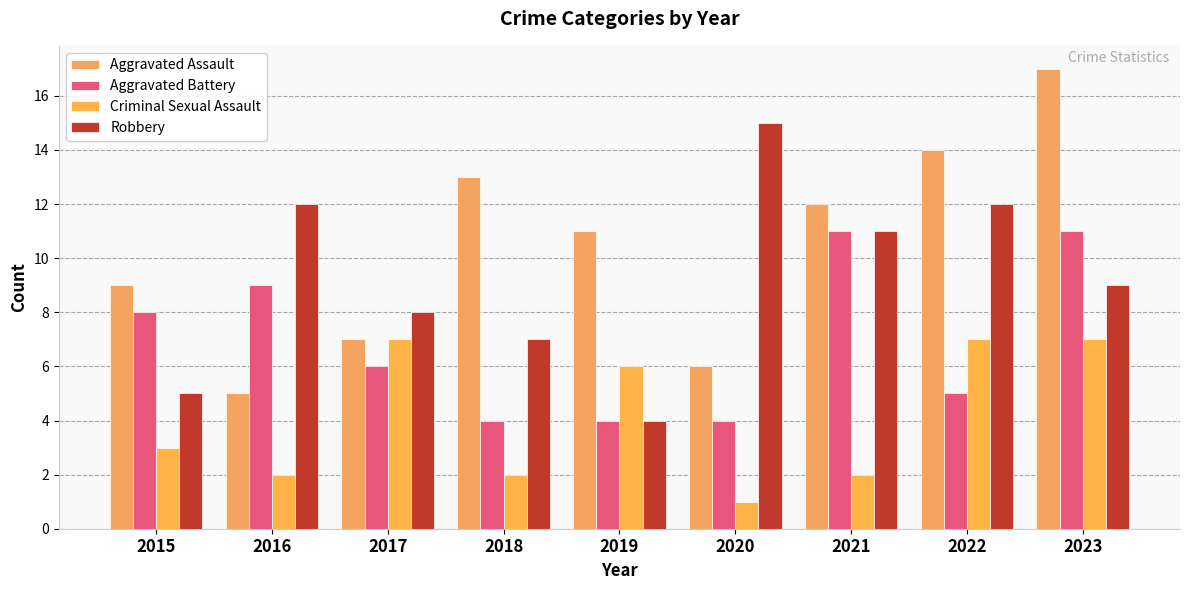

Which series changed the most between 2018 and 2021?

Aggravated Battery